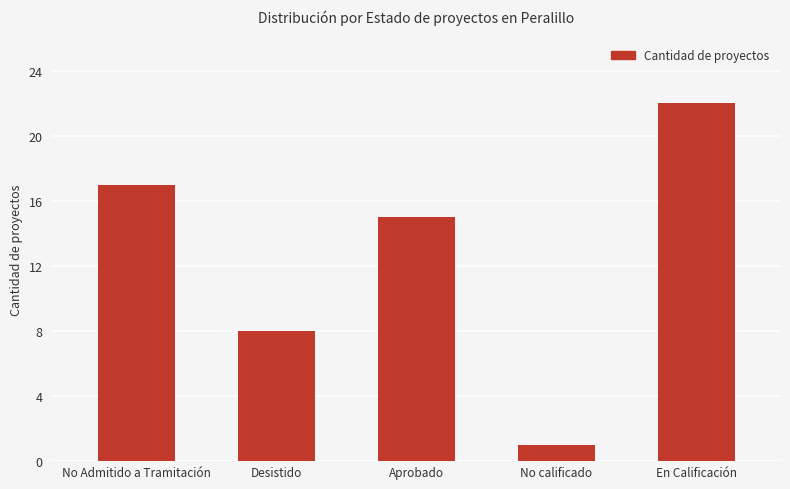

What is the change in value from Desistido to En Calificación?

+14